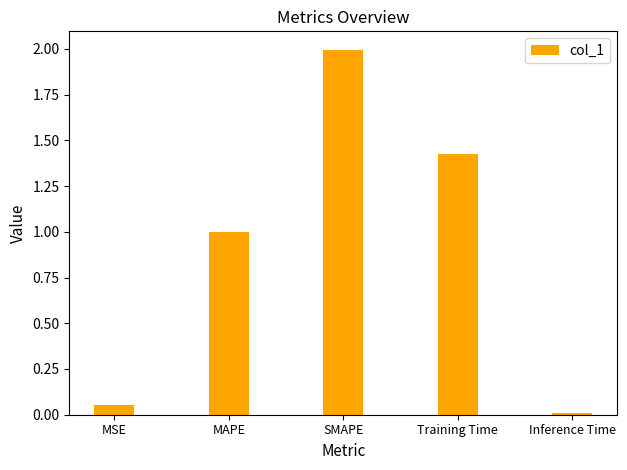

List the labels in order of value, smallest first.

Inference Time, MSE, MAPE, Training Time, SMAPE